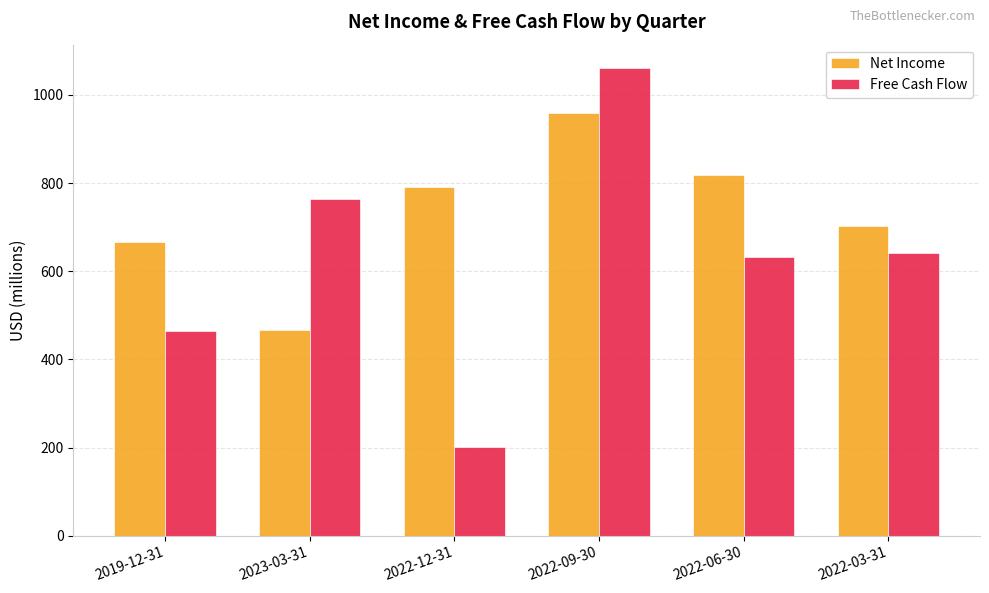

Reading left to right, extract all data points from this chart.

Net Income: 666	466	790	958	819	703
Free Cash Flow: 465	765	202	1061	633	641